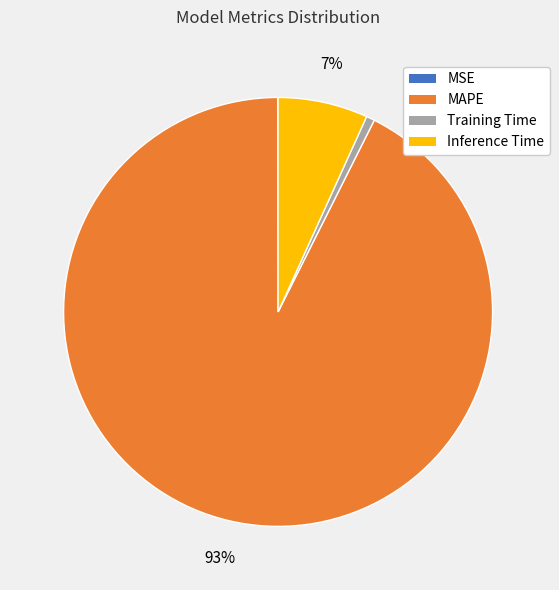

Which has a higher value, MAPE or Training Time?

MAPE